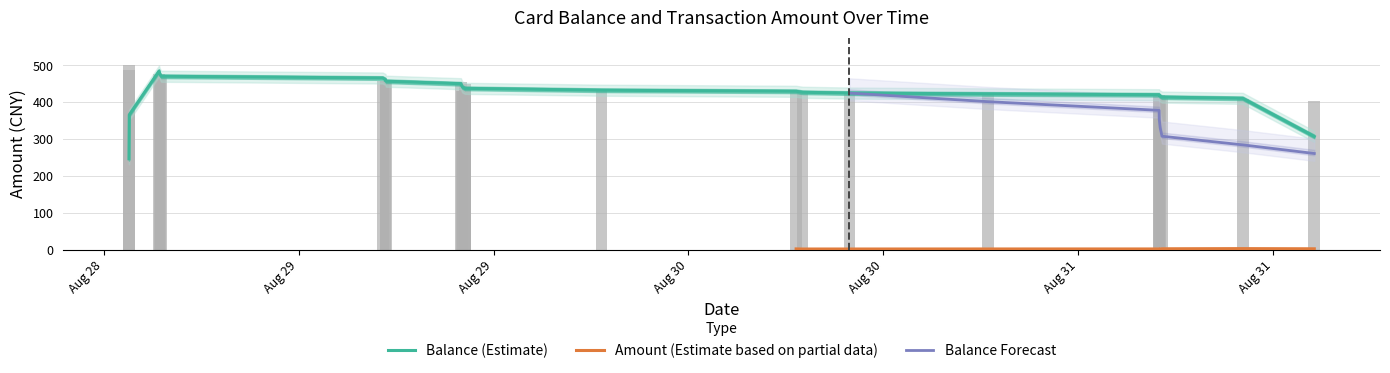

What is the average value?

441.1